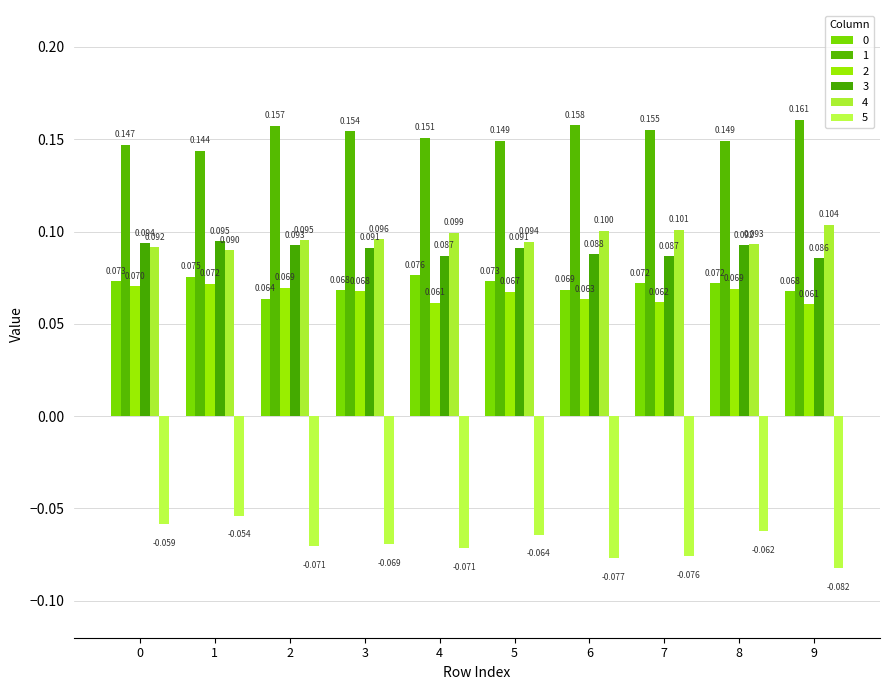

What is the total value across all series at 0?

0.4